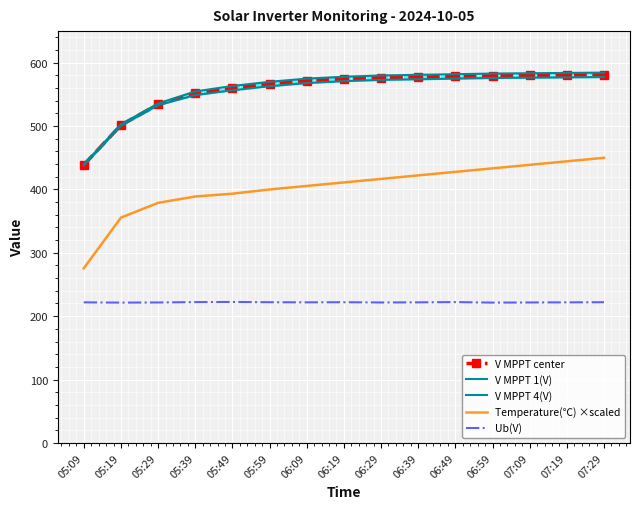

Reading left to right, extract all data points from this chart.

V MPPT center: 05:09=438.9	05:19=501.6	05:29=534.4	05:39=551.9	05:49=560.0	05:59=566.5	06:09=571.5	06:19=574.5	06:29=576.5	06:39=577.5	06:49=578.5	06:59=579.5	07:09=580.0	07:19=580.5	07:29=581.0
V MPPT 1(V): 05:09=439.7	05:19=502.8	05:29=535.8	05:39=554.8	05:49=563.4	05:59=570.0	06:09=575.0	06:19=578.0	06:29=580.0	06:39=581.0	06:49=582.0	06:59=583.0	07:09=583.5	07:19=584.0	07:29=584.5
V MPPT 4(V): 05:09=438.0	05:19=500.5	05:29=533.0	05:39=549.0	05:49=556.6	05:59=563.0	06:09=568.0	06:19=571.0	06:29=573.0	06:39=574.0	06:49=575.0	06:59=576.0	07:09=576.5	07:19=577.0	07:29=577.5
Temperature(℃) ×scaled: 05:09=275.6	05:19=355.6	05:29=378.9	05:39=388.9	05:49=393.3	05:59=400.0	06:09=405.6	06:19=411.1	06:29=416.7	06:39=422.2	06:49=427.8	06:59=433.3	07:09=438.9	07:19=444.4	07:29=450.0
Ub(V): 05:09=221.8	05:19=221.4	05:29=221.6	05:39=222.2	05:49=222.4	05:59=222.0	06:09=221.8	06:19=222.0	06:29=221.6	06:39=221.8	06:49=222.2	06:59=221.4	07:09=221.6	07:19=221.8	07:29=222.0